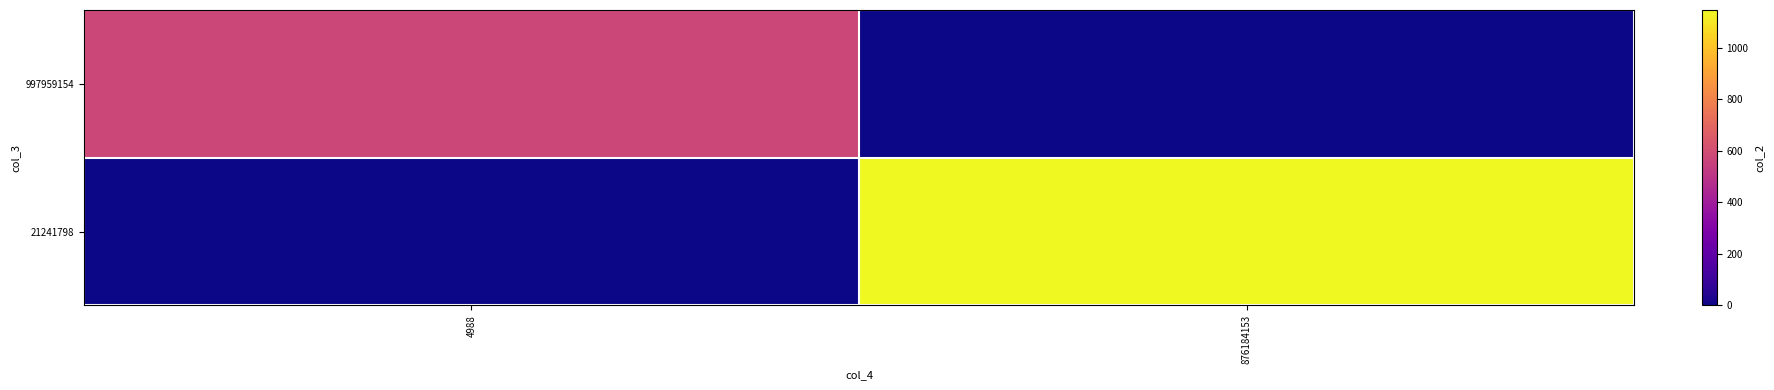

How many data points does each series have?

2